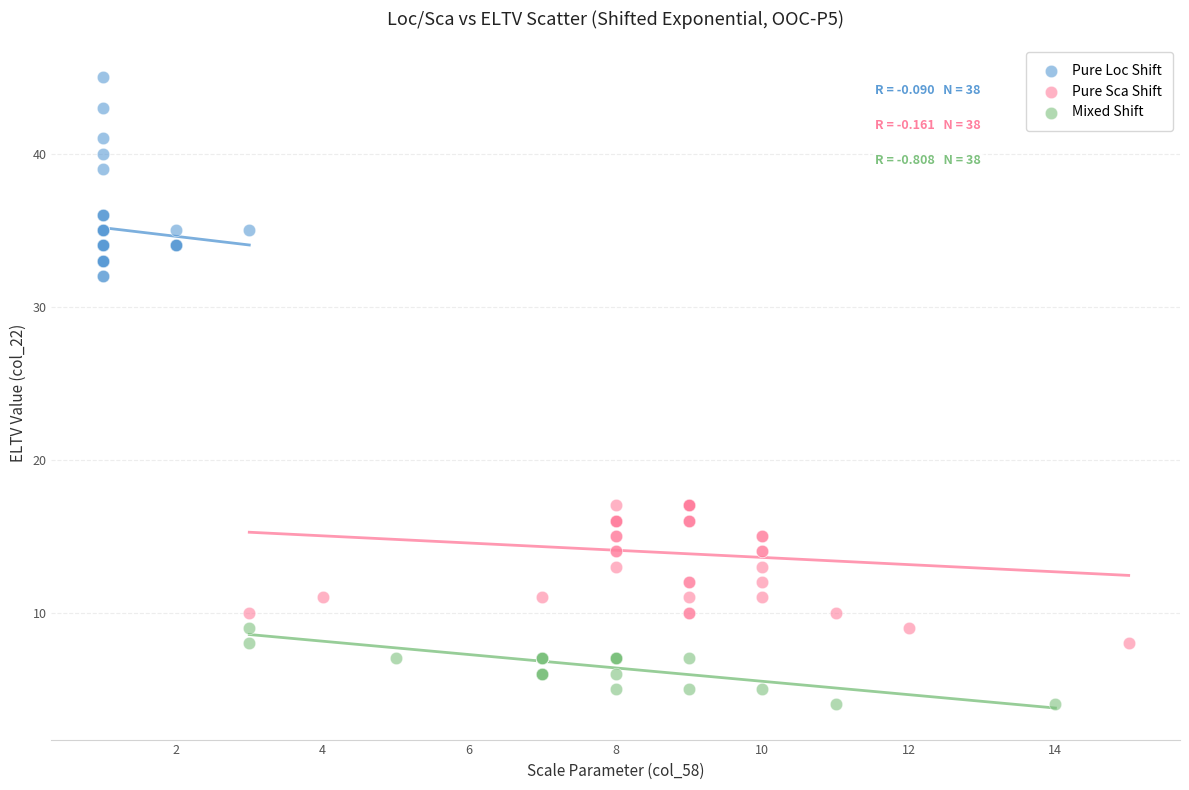

Which series has the largest Y range (max minus min)?

Pure Loc Shift